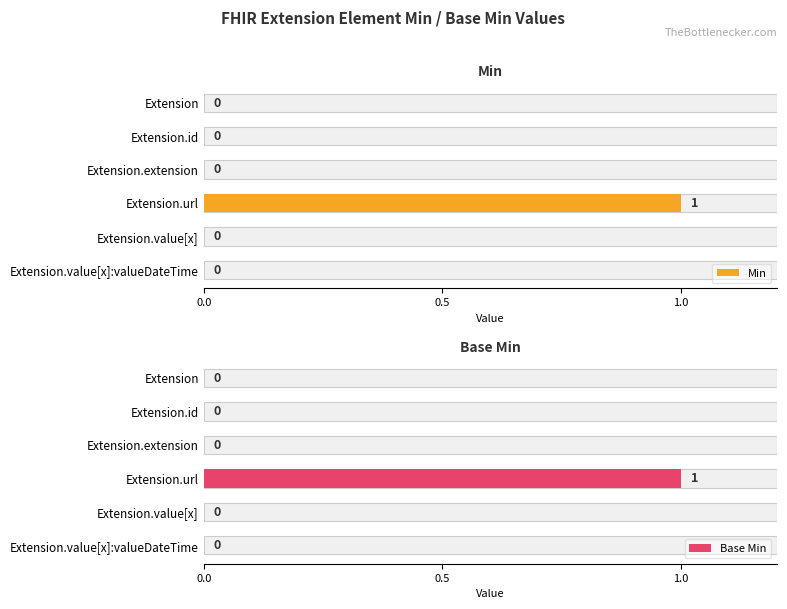

How many positive values does the Min series have?

1